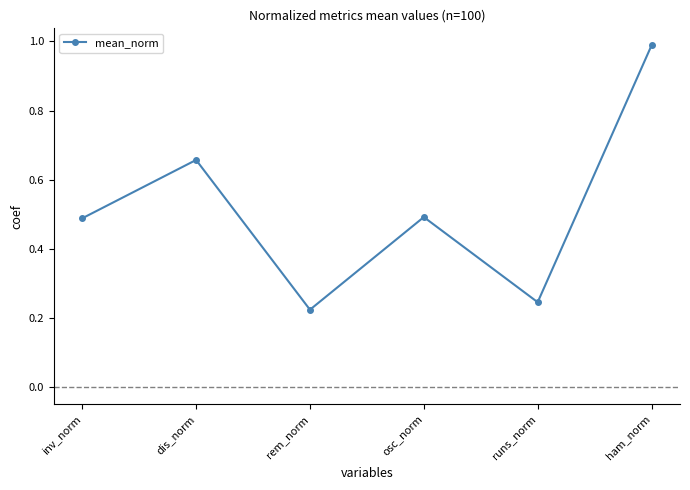

True or false: the data shows 0.2 at inv_norm.

False